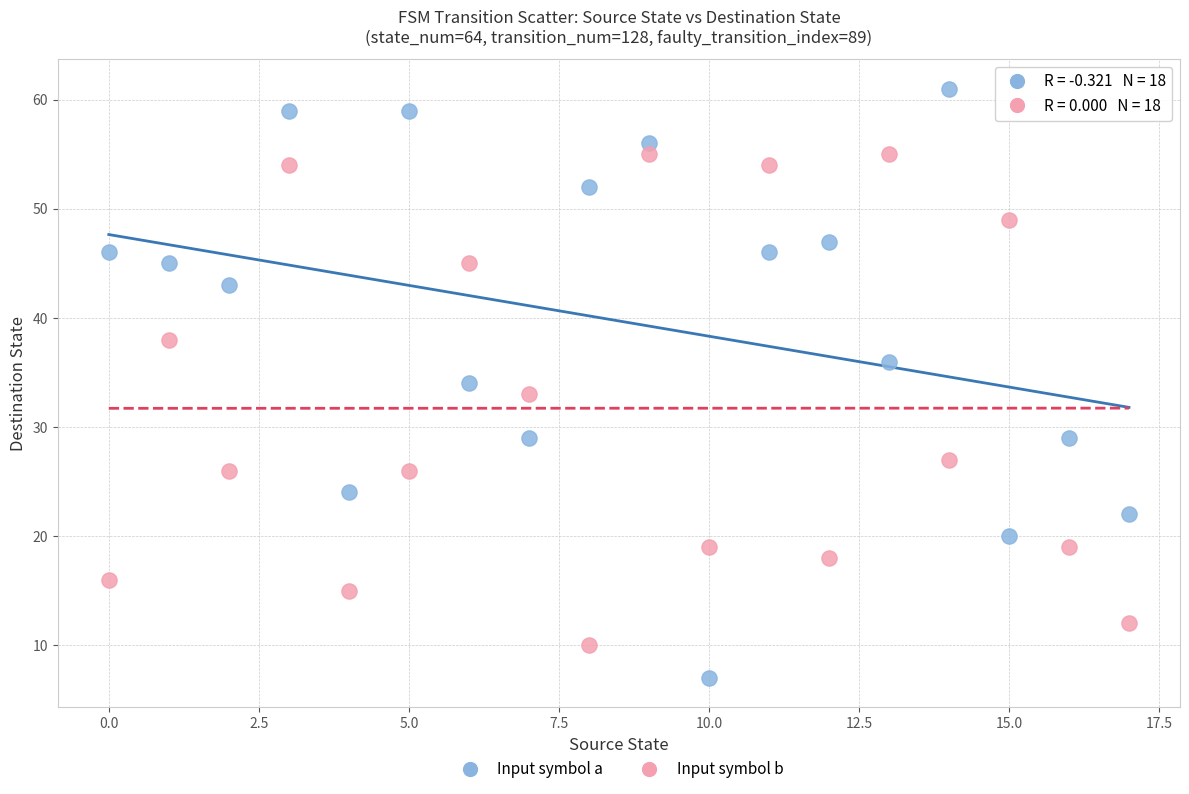

Which series contains the lowest Y value?

Input symbol a